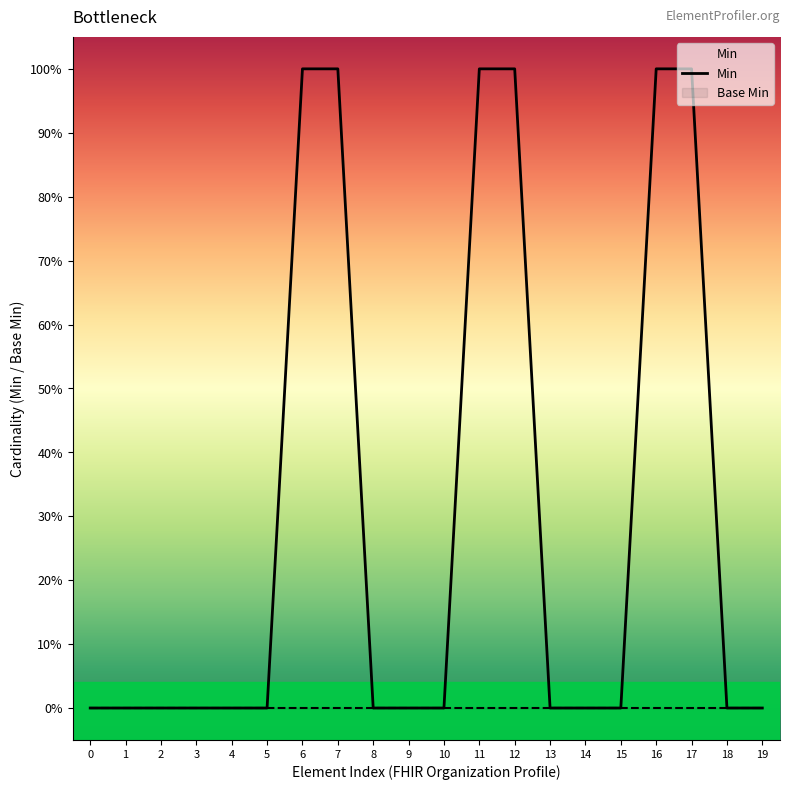

Rank the categories by value from lowest to highest.

0, 1, 2, 3, 4, 5, 8, 9, 10, 13, 14, 15, 18, 19, 6, 7, 11, 12, 16, 17